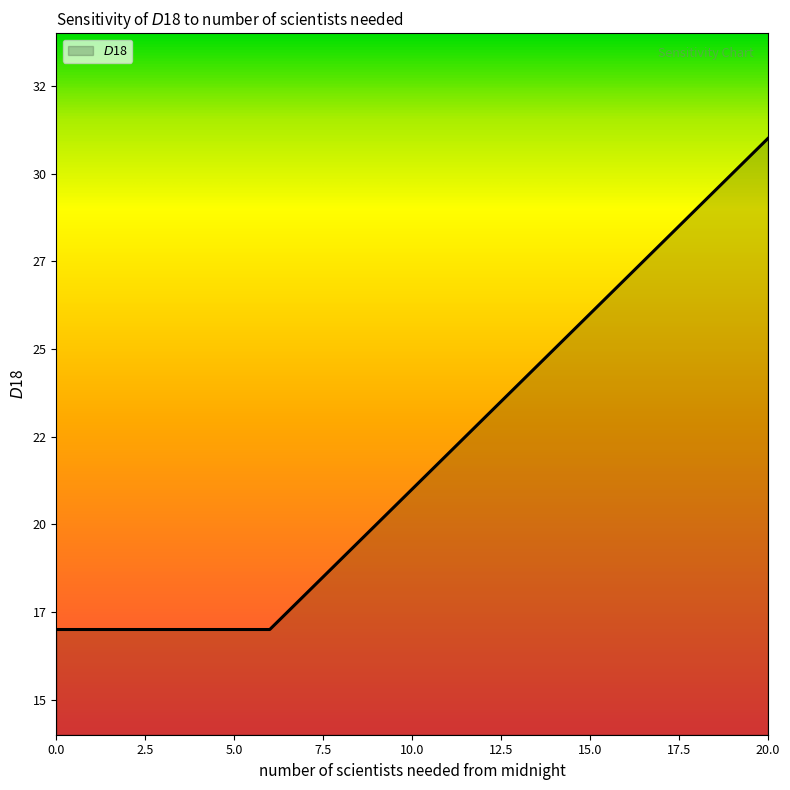

Rank the categories by value from highest to lowest.

20, 19, 18, 17, 16, 15, 14, 13, 12, 11, 10, 9, 8, 7, 0, 1, 2, 3, 4, 5, 6